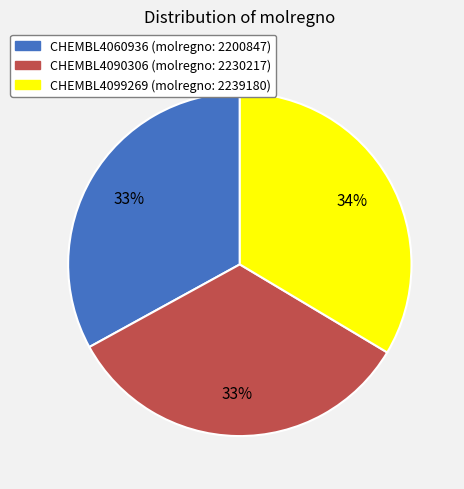

What is the ratio of the value at CHEMBL4060936 to the value at CHEMBL4099269?

1.0